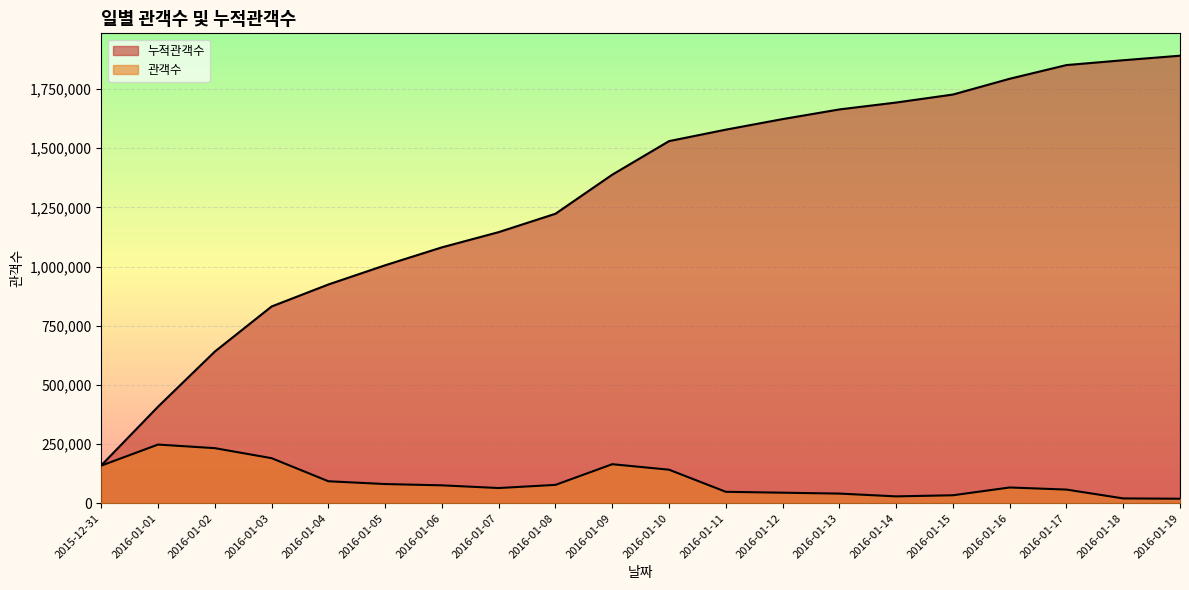

At 2016-01-08, list the series in order from largest to smallest.

누적관객수, 관객수